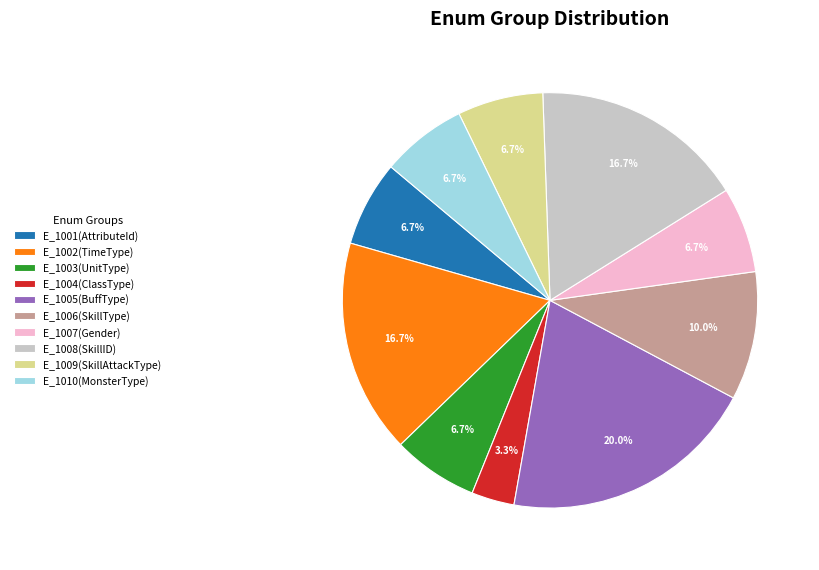

Is it true that E_1001(AttributeId) is 7% of the pie?

True